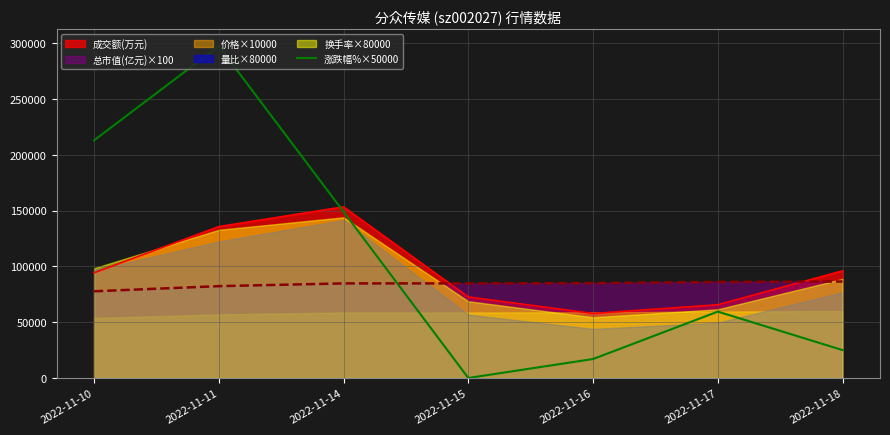

The value of 涨跌幅%×50000 at 2022-11-16 is 17000.0. True or false?

True